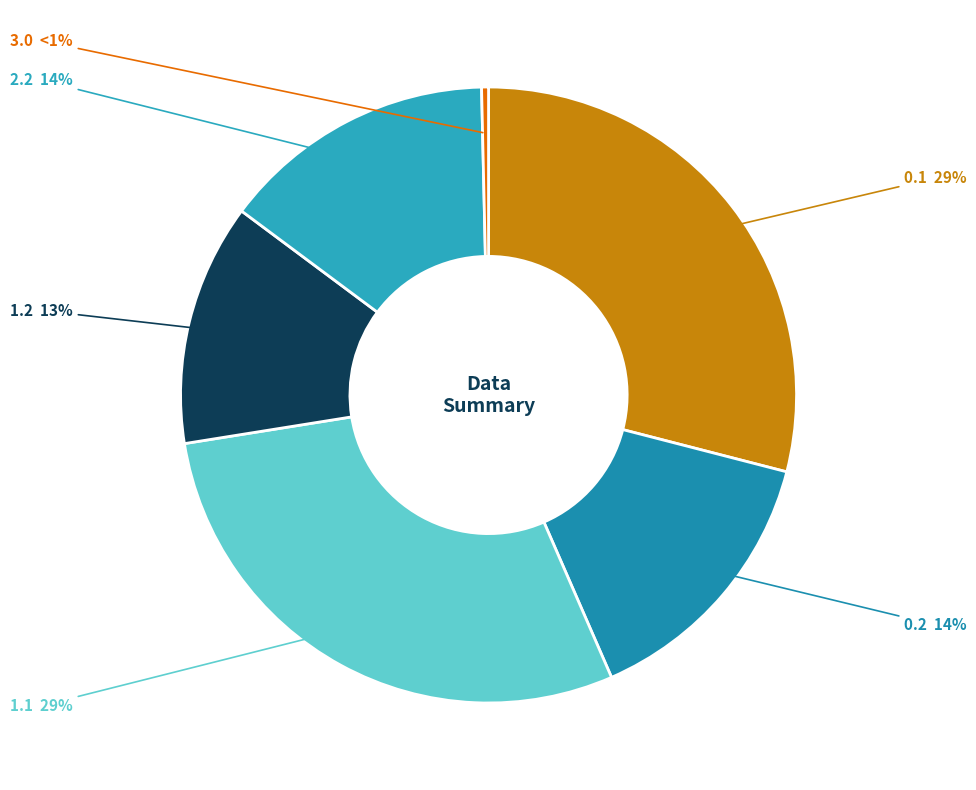

Is there any slice that represents more than half of the pie?

No